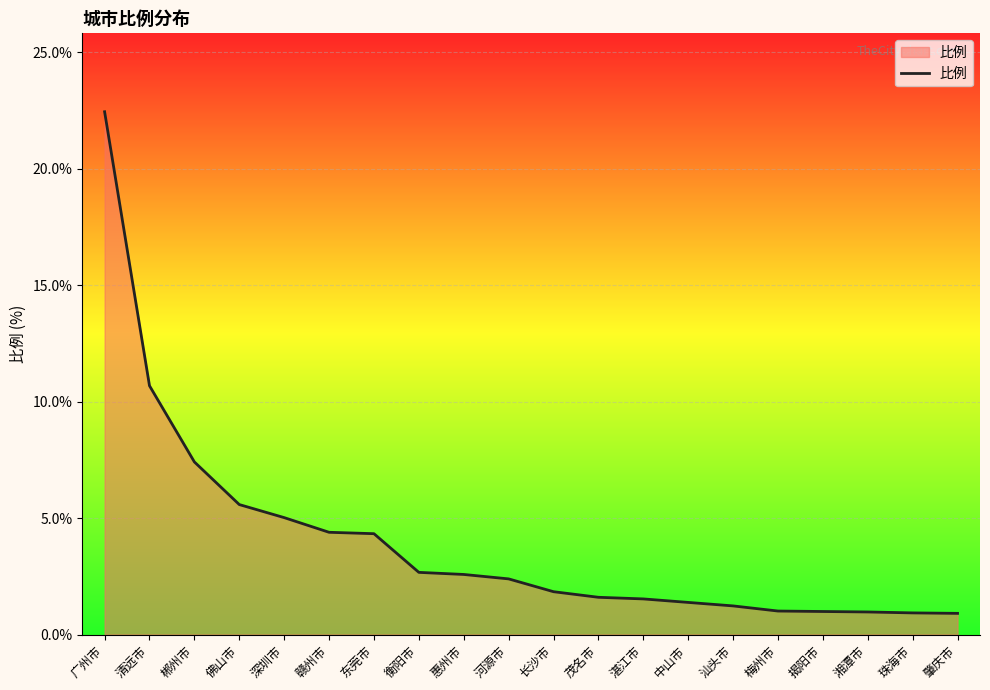

What value does the data have at 惠州市?

2.6